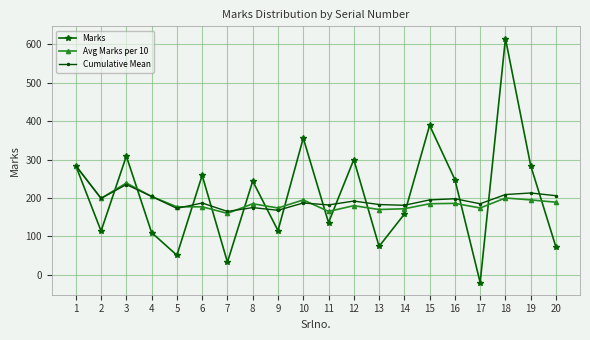

Which series has the widest spread of values?

Marks